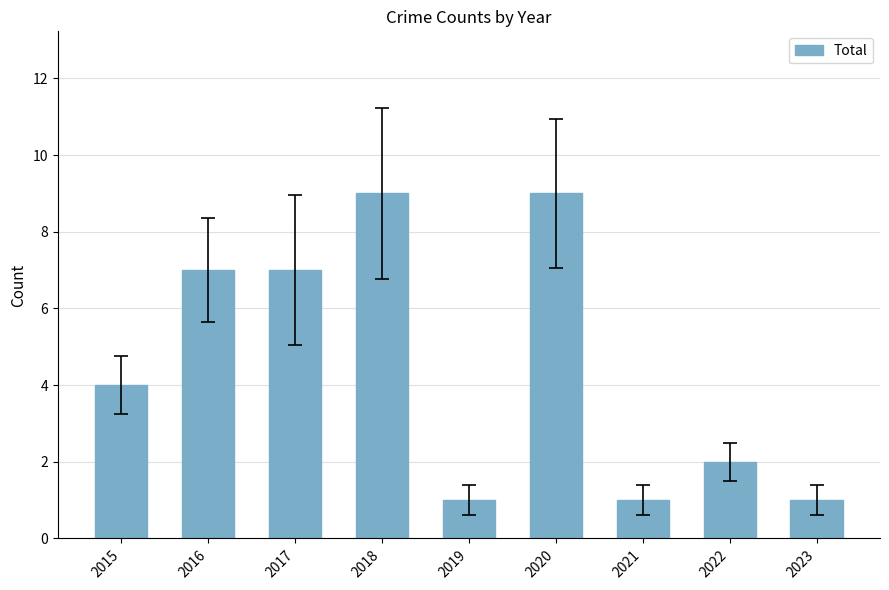

What is the value of the 8th bar from the left?

2